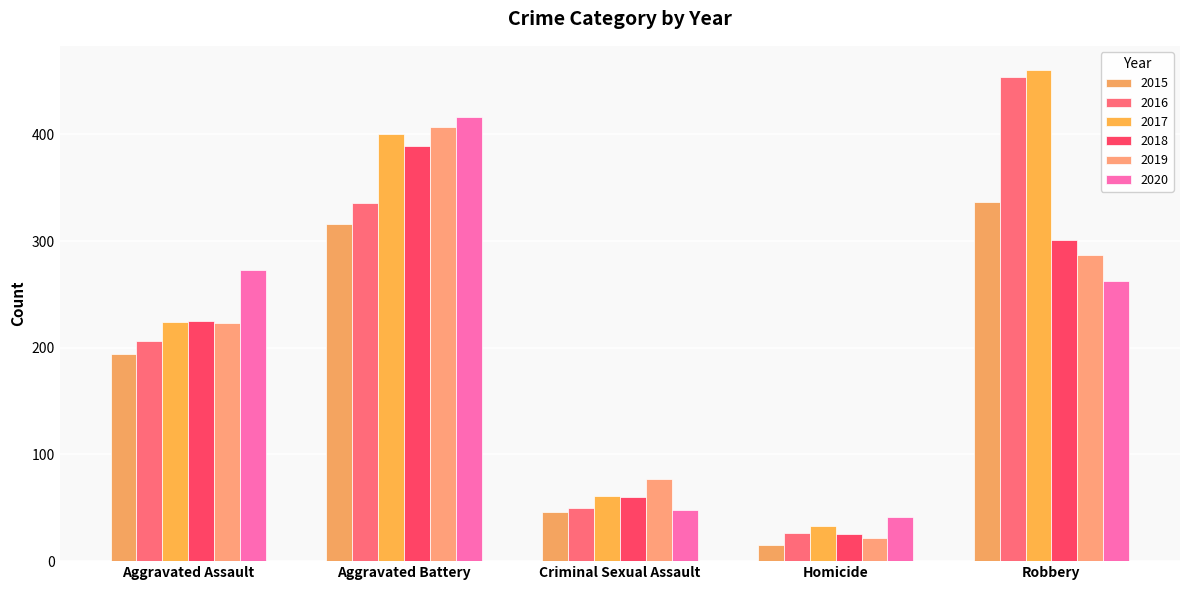

What is the sum of the 2018 values at Aggravated Assault and Homicide?

250